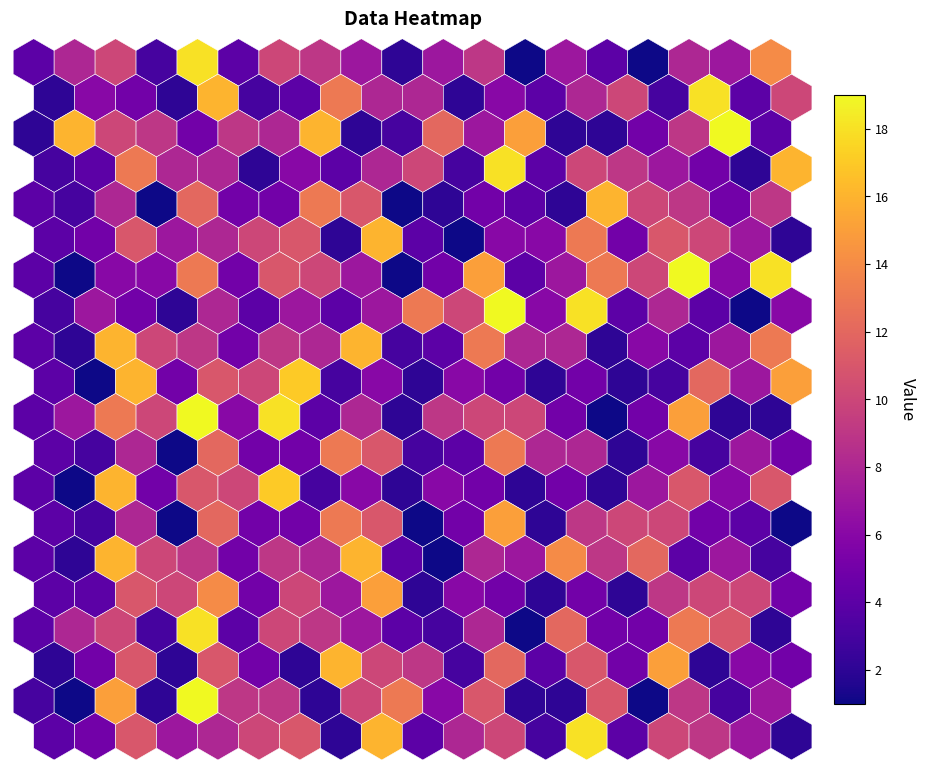

Which has a higher value, 7 or 18?

18